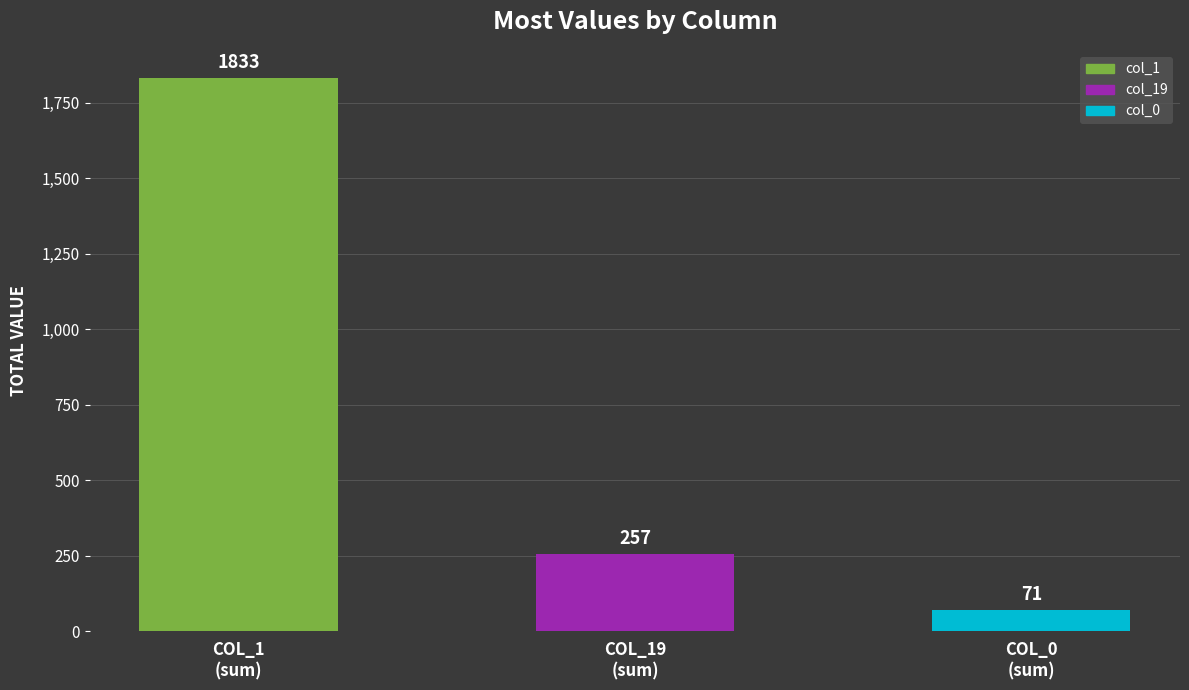

At which category does the chart reach its peak across all series?

COL_1
(sum)